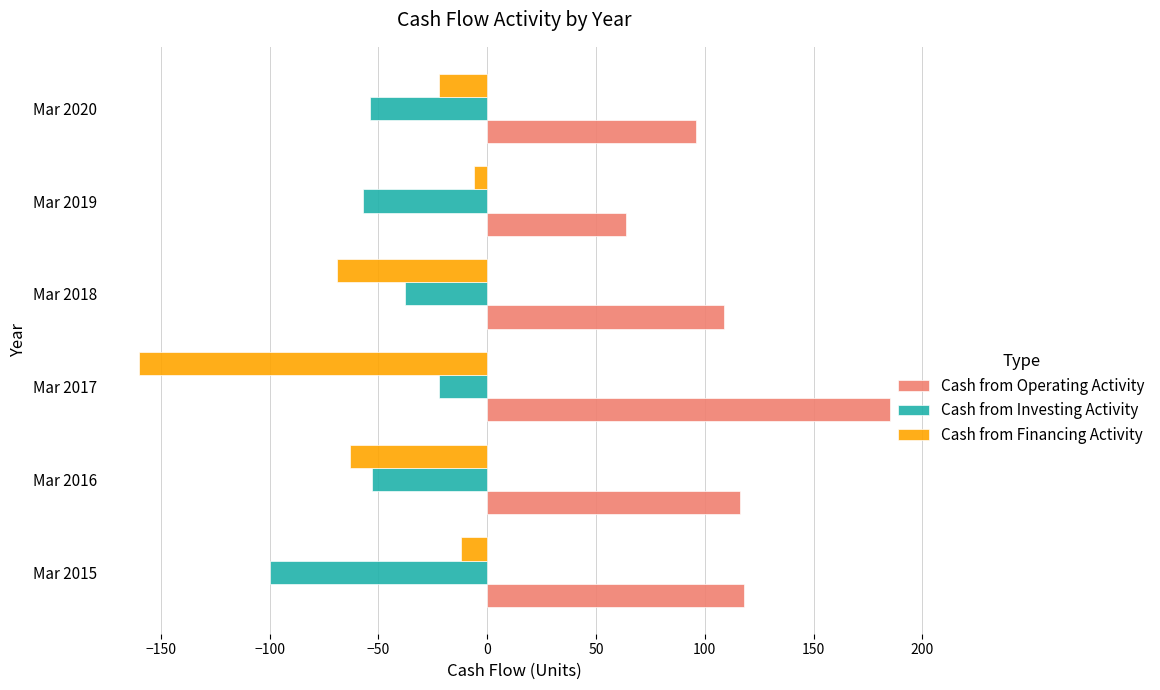

True or false: Cash from Investing Activity has a value of -150 at Mar 2015.

False